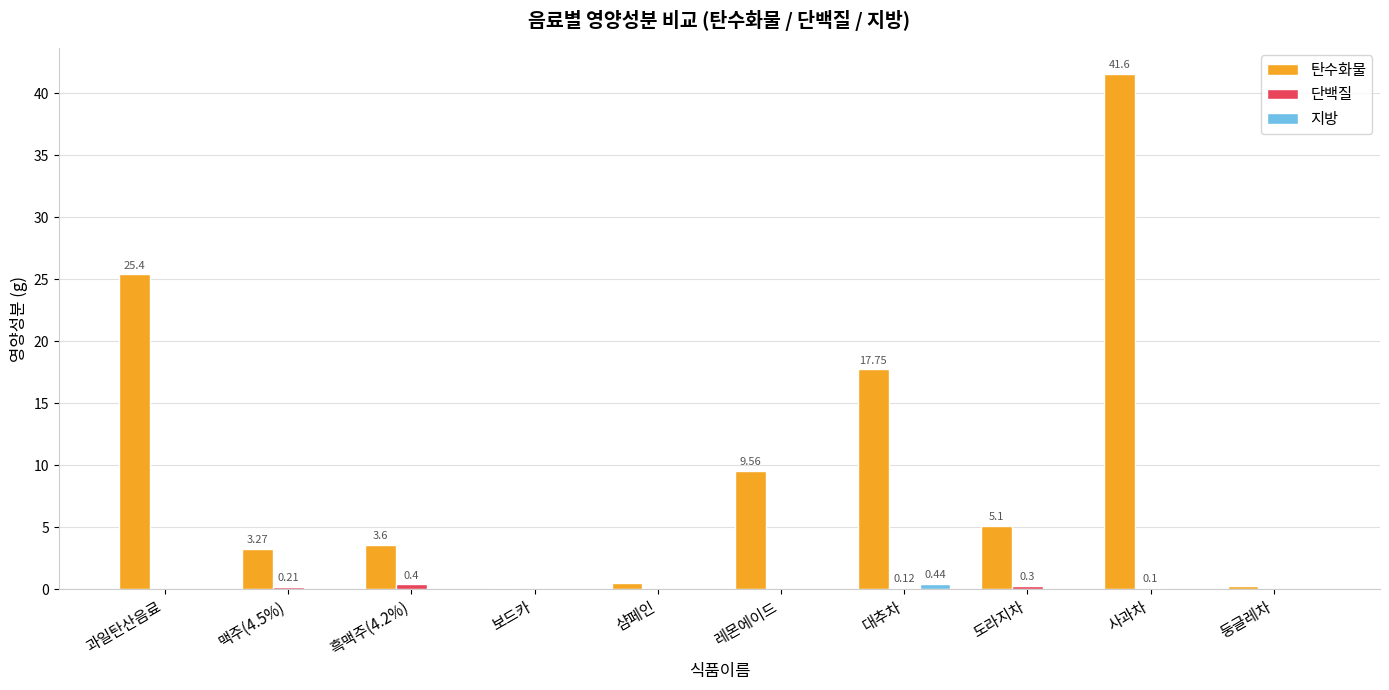

Which series has the largest total across all categories?

탄수화물